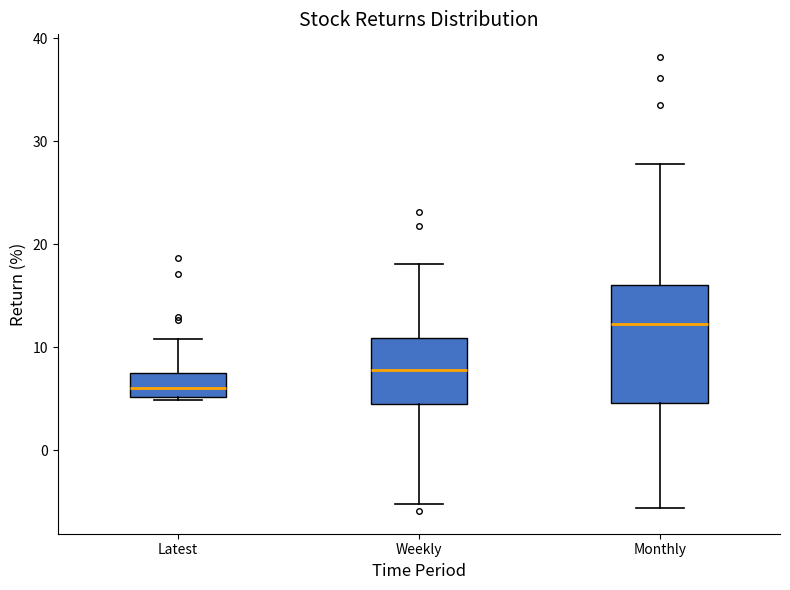

Which box has the lowest median line?

Latest